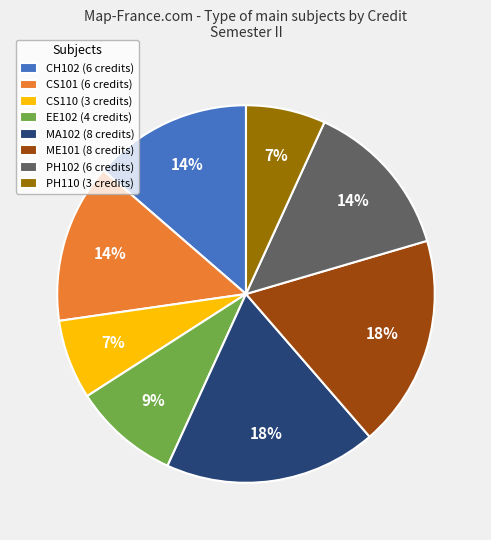

Approximately how many times larger is the value at CH102 compared to PH110?

2.0